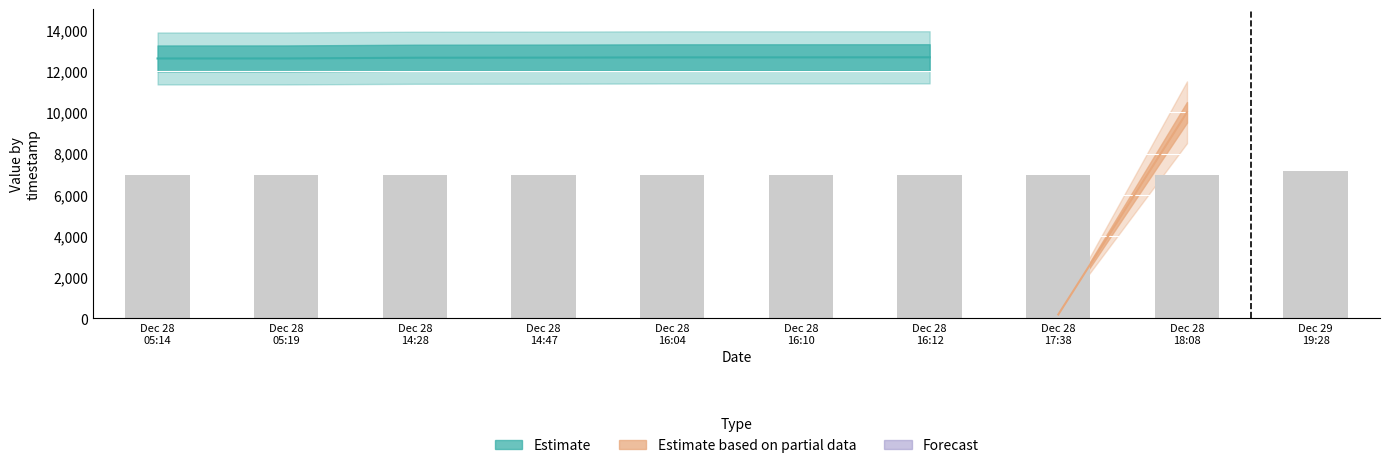

Does the chart contain any negative values?

No